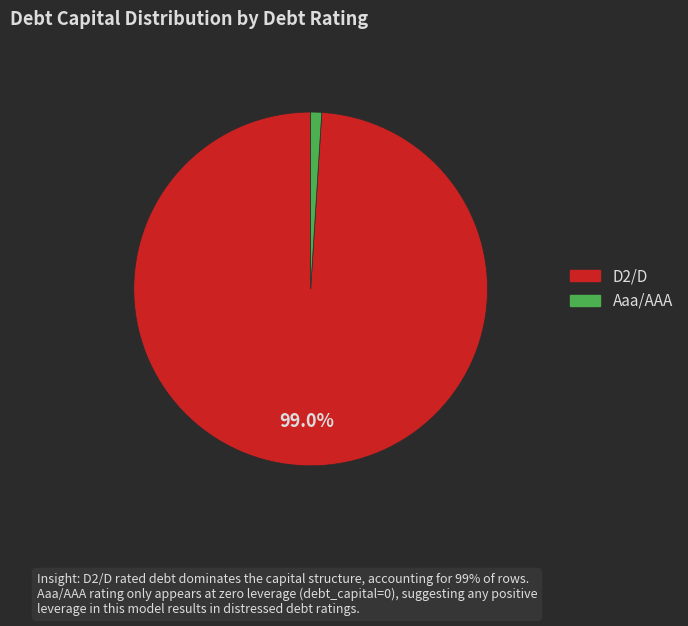

Between Aaa/AAA and D2/D, which is larger?

D2/D